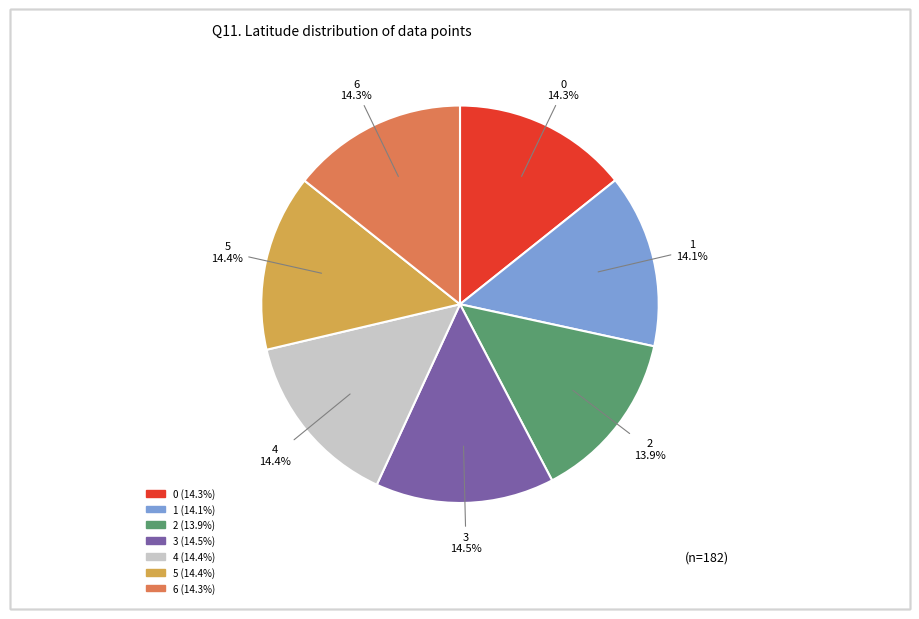

The 0 slice represents 3% of the pie. True or false?

False